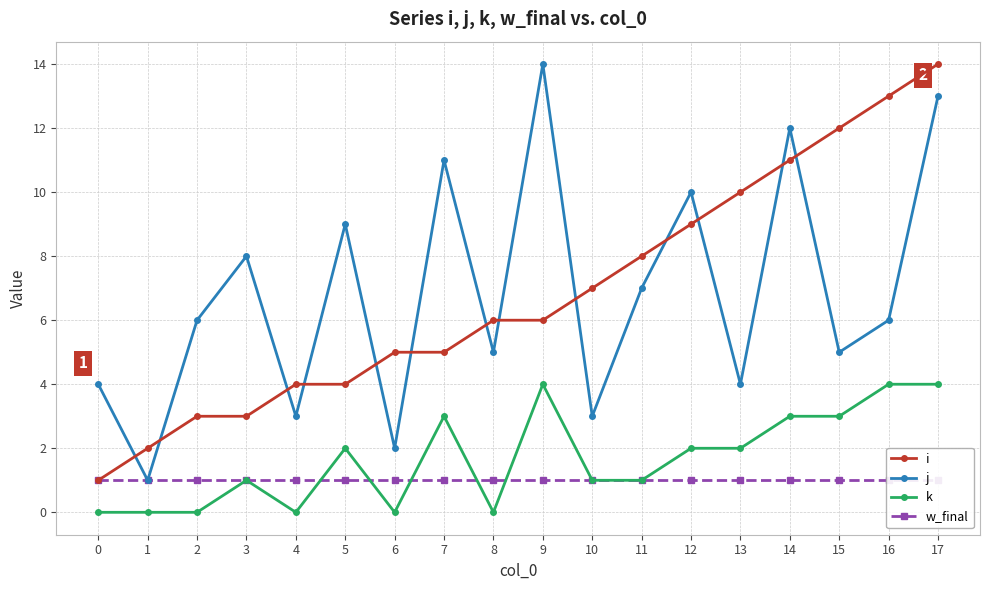

True or false: k has a value of 1 at 13.

False